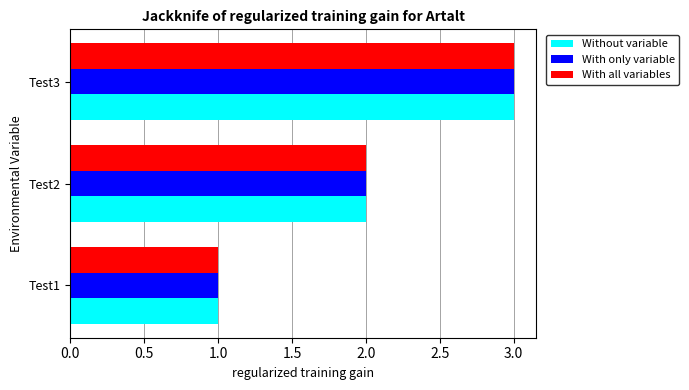

List the labels in order of Without variable value, smallest first.

Test1, Test2, Test3